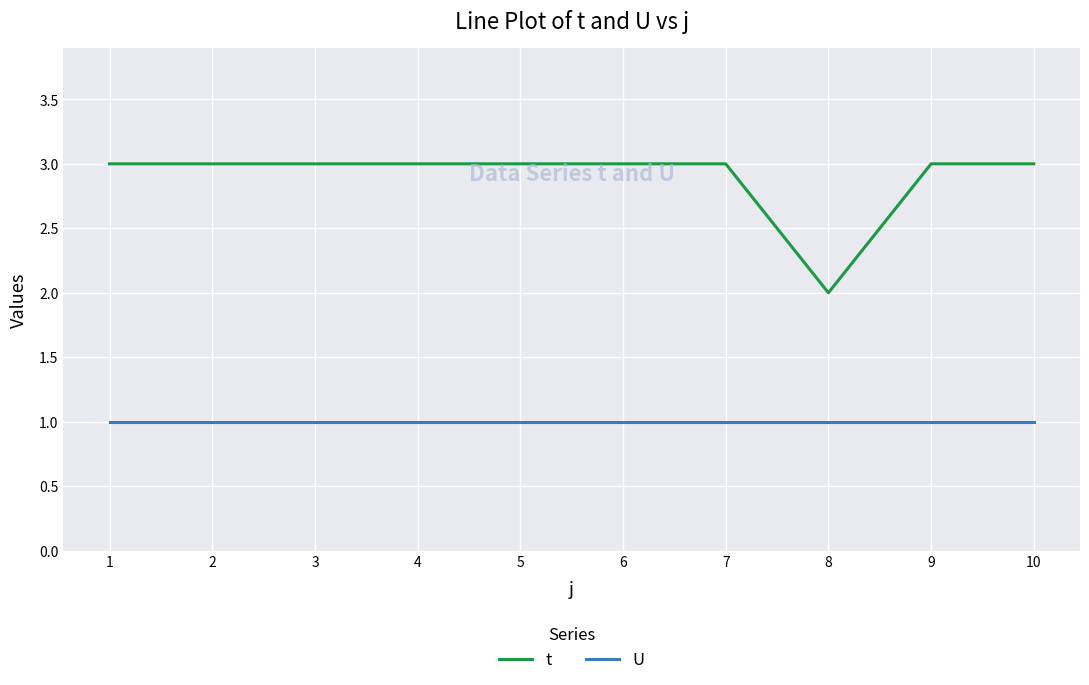

Is this an area chart (filled region under the line)?

No